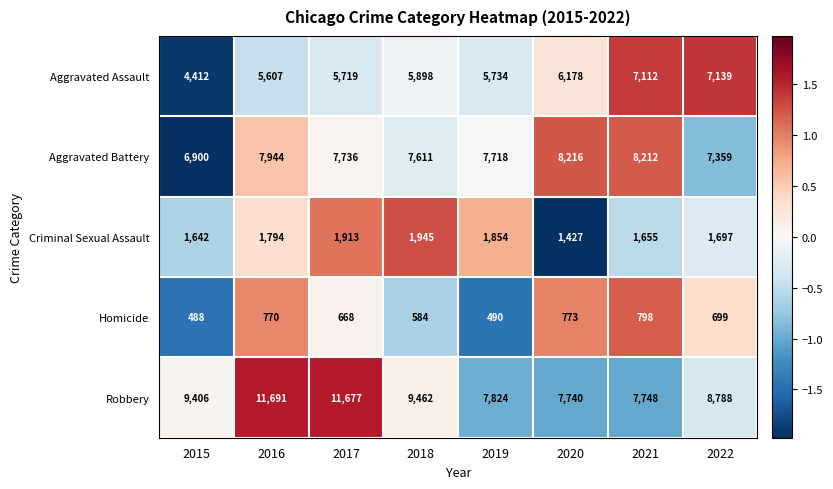

Which category has the highest value across all series?

2016